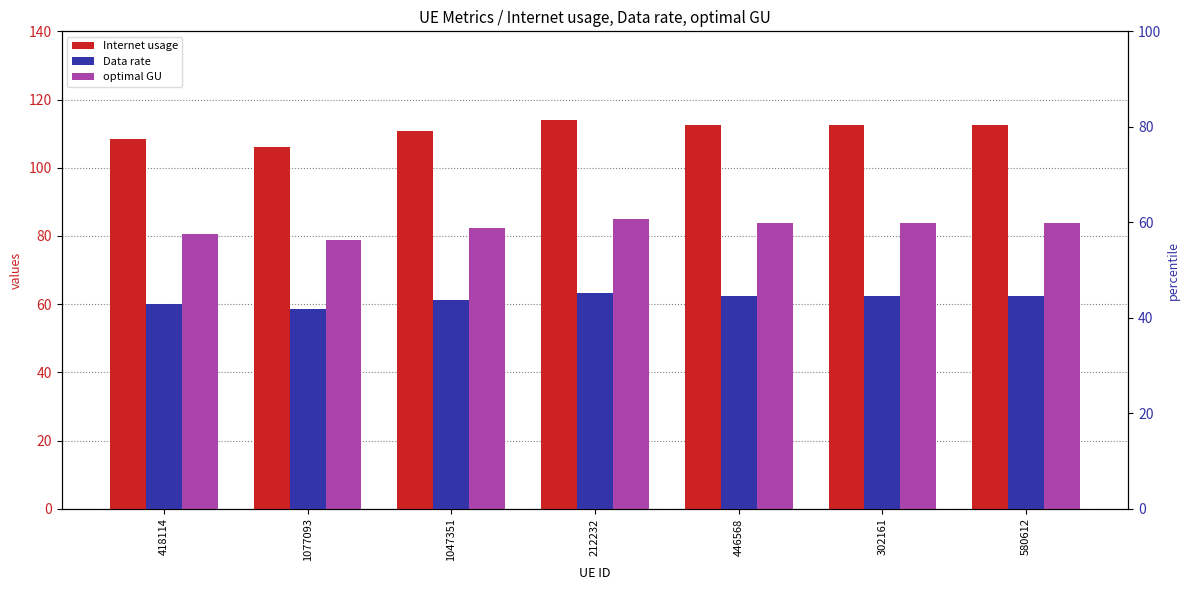

True or false: Internet usage has a value of 193.1 at 1047351.

False